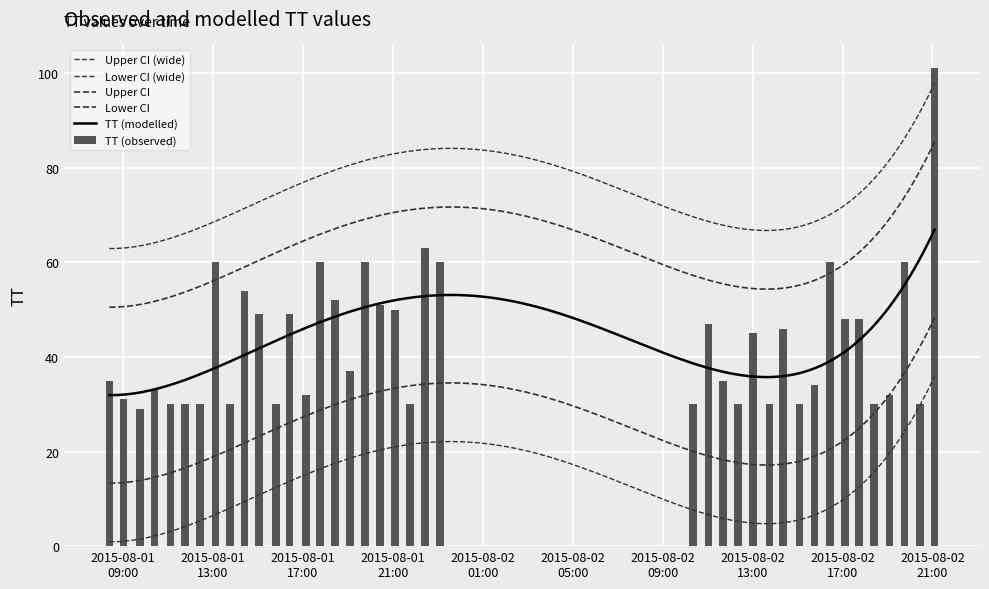

How many bars are there in total?

40